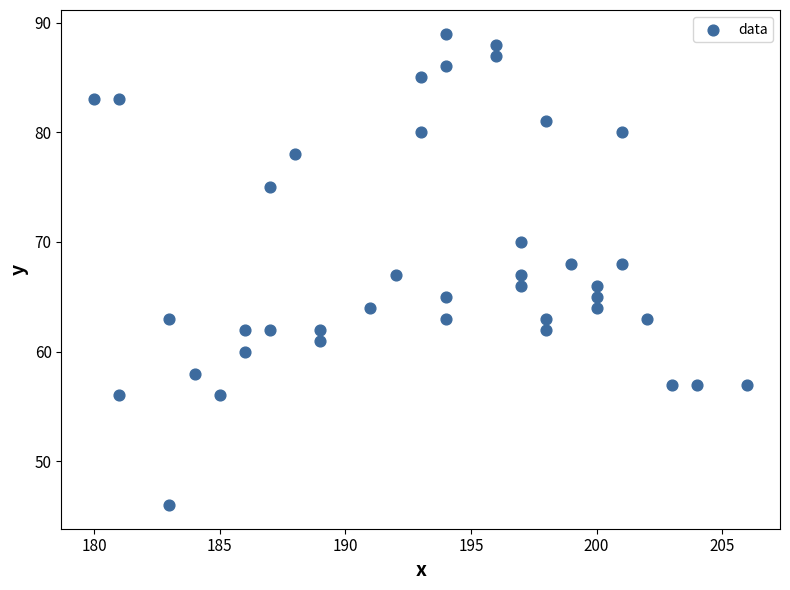

What is the range of X values (max minus min)?

26